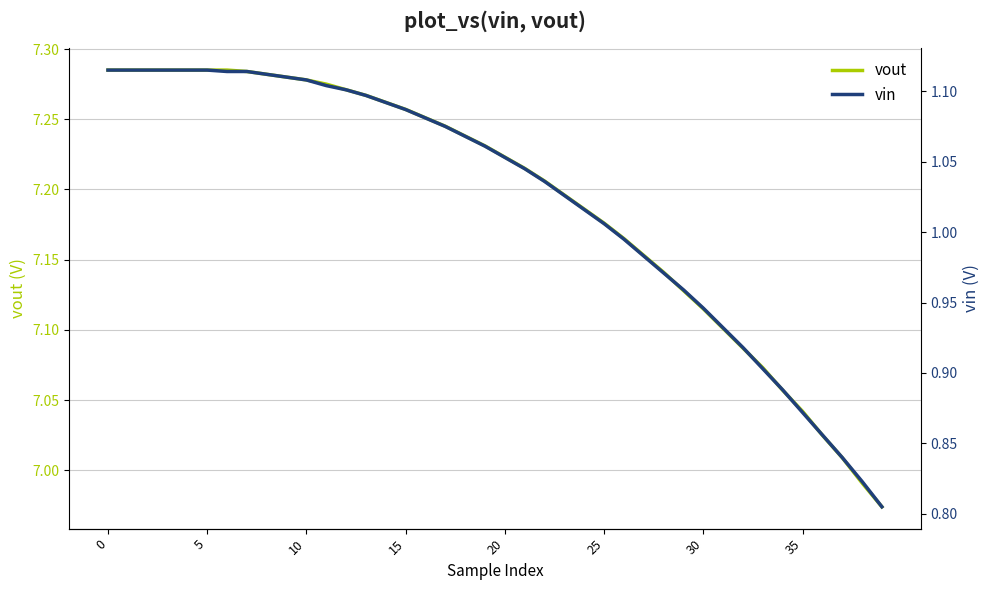

What is the difference between the second highest and minimum values in the vout series?

0.3